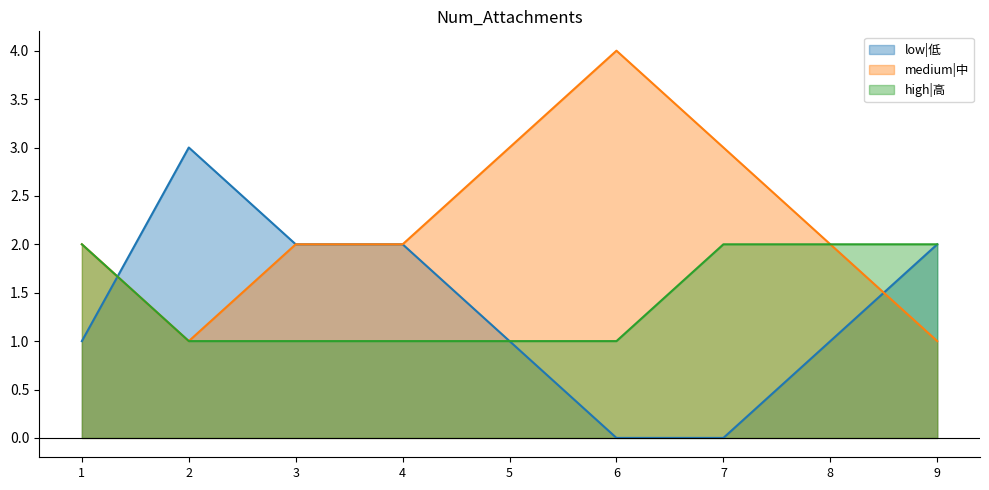

Does the chart have visible grid lines?

No